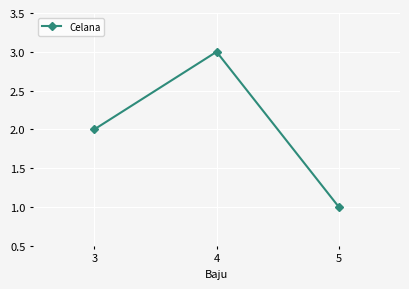

Which category has the lowest value across all series?

5